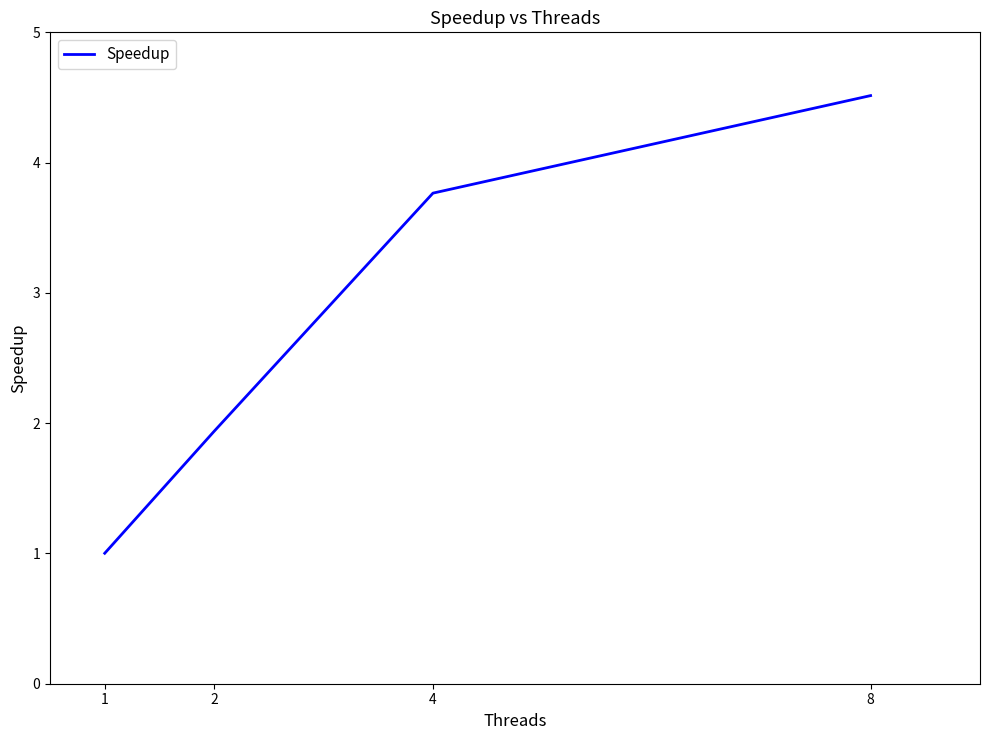

Rank the categories by value from lowest to highest.

1, 2, 4, 8